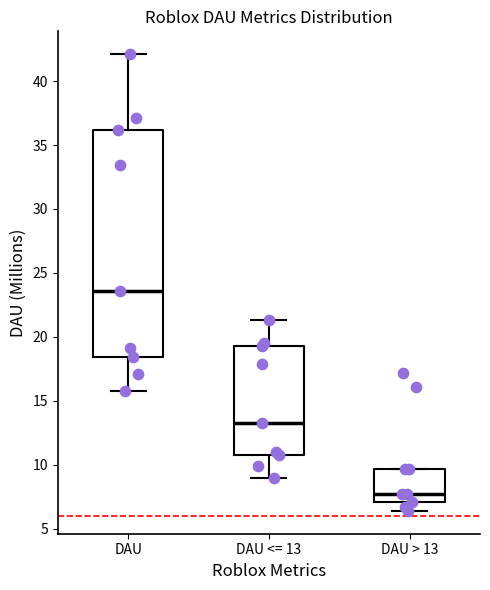

Which box has the highest median line?

DAU